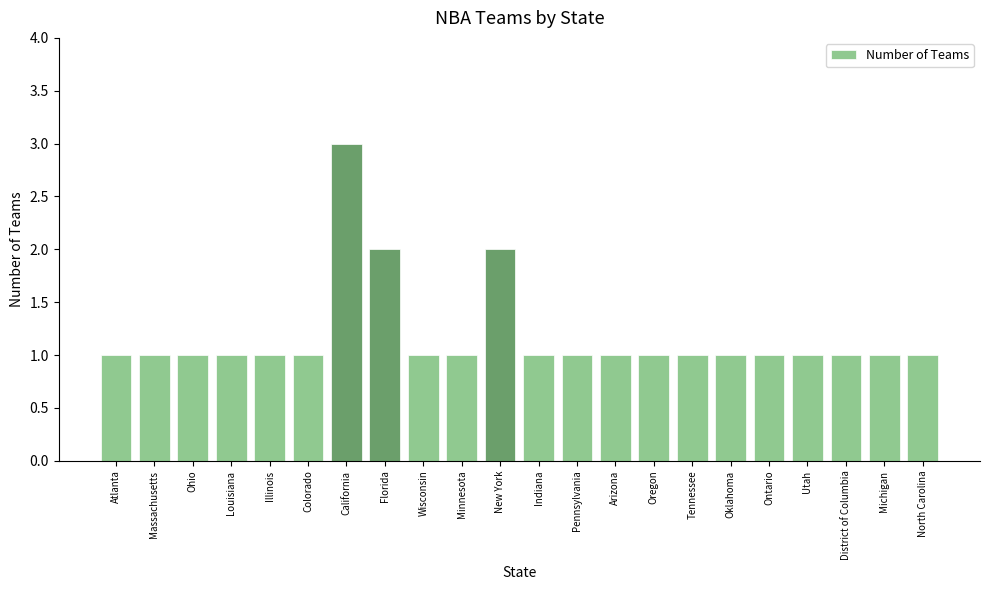

Approximately how many times larger is the value at Oklahoma compared to Colorado?

1.0